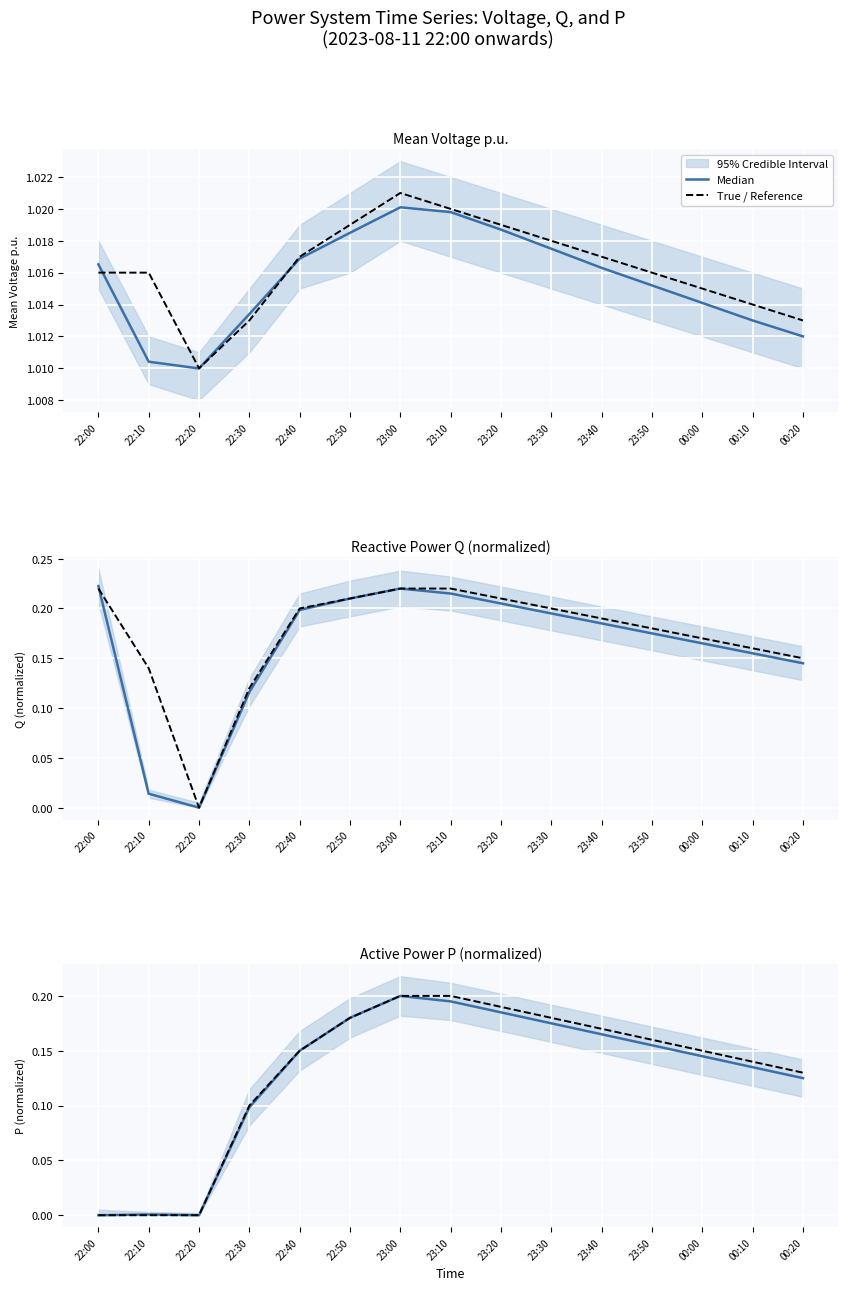

True or false: Median and True / Reference intersect in this chart.

False